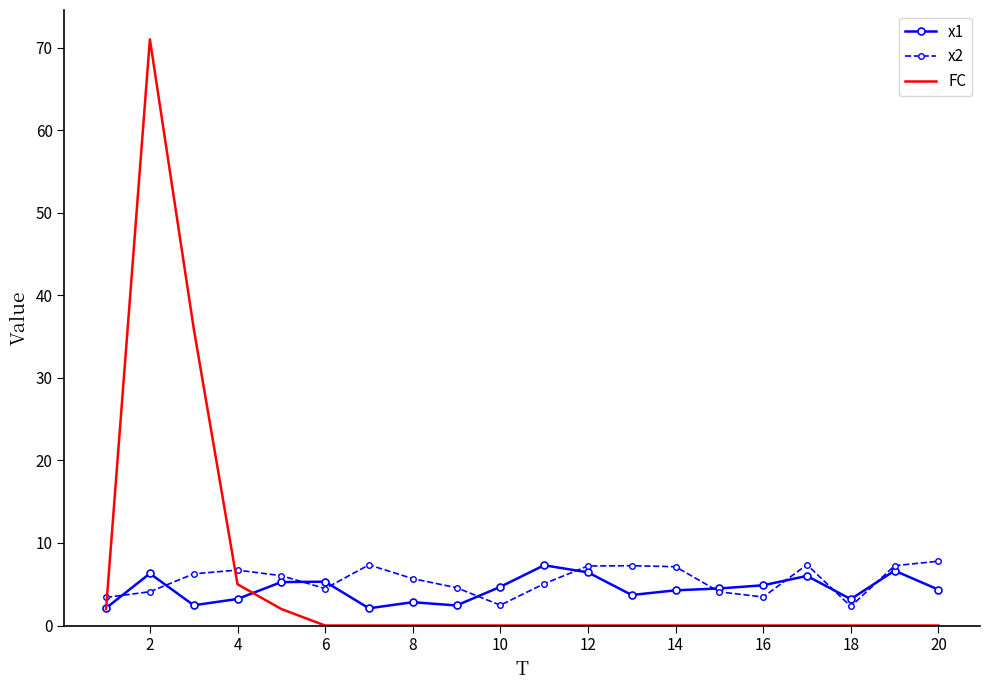

What is the maximum value for x2?

7.8